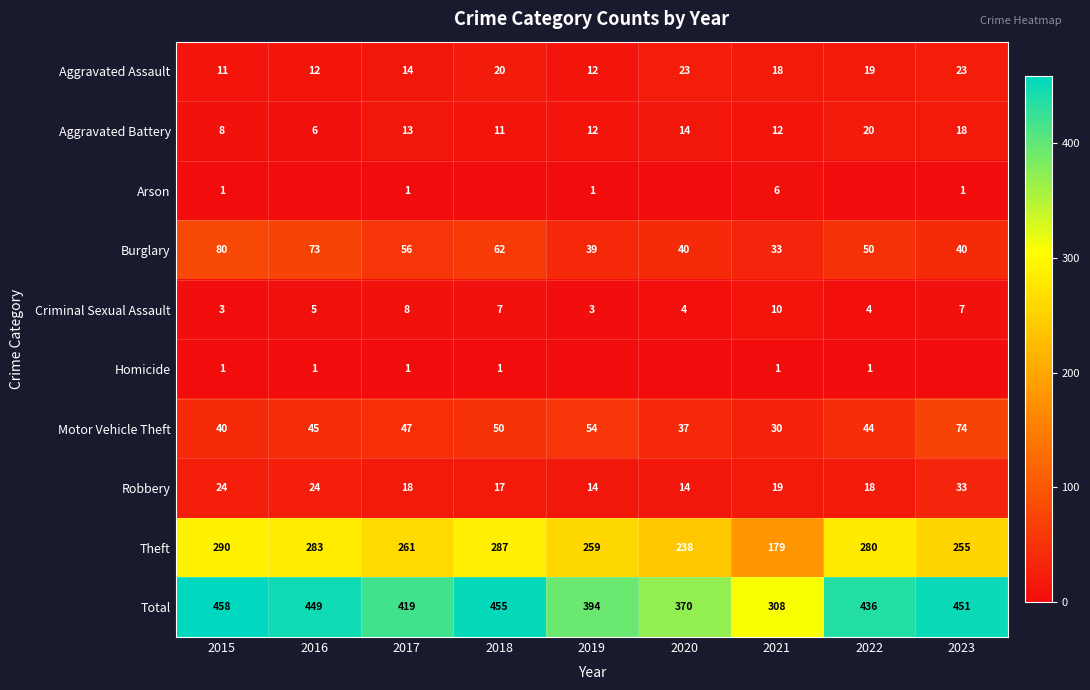

Read the Criminal Sexual Assault value at 2021.

10